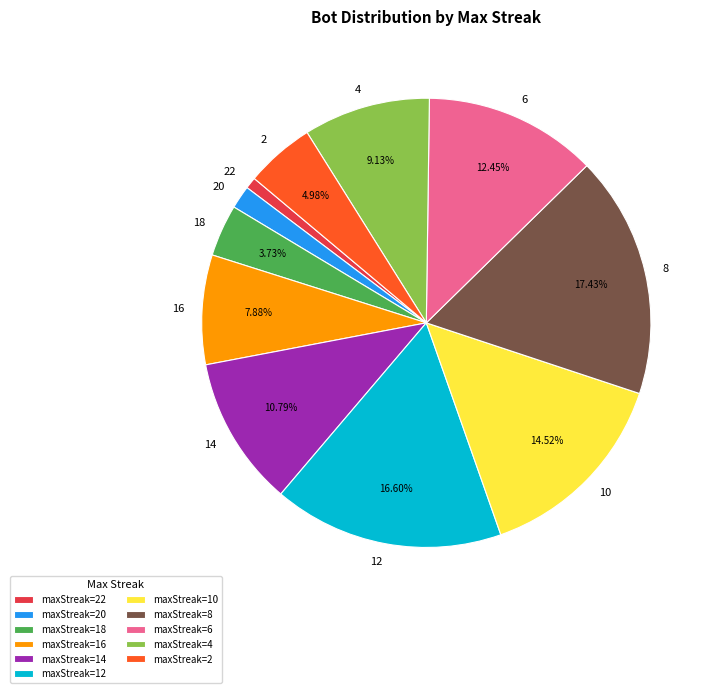

To the nearest percent, what is the average slice percentage?

9%